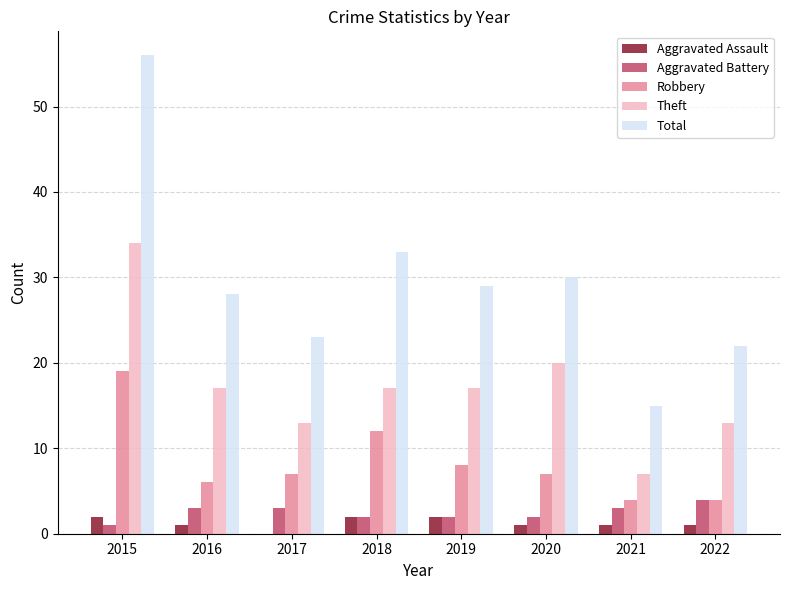

Which series changed the most between 2017 and 2019?

Total